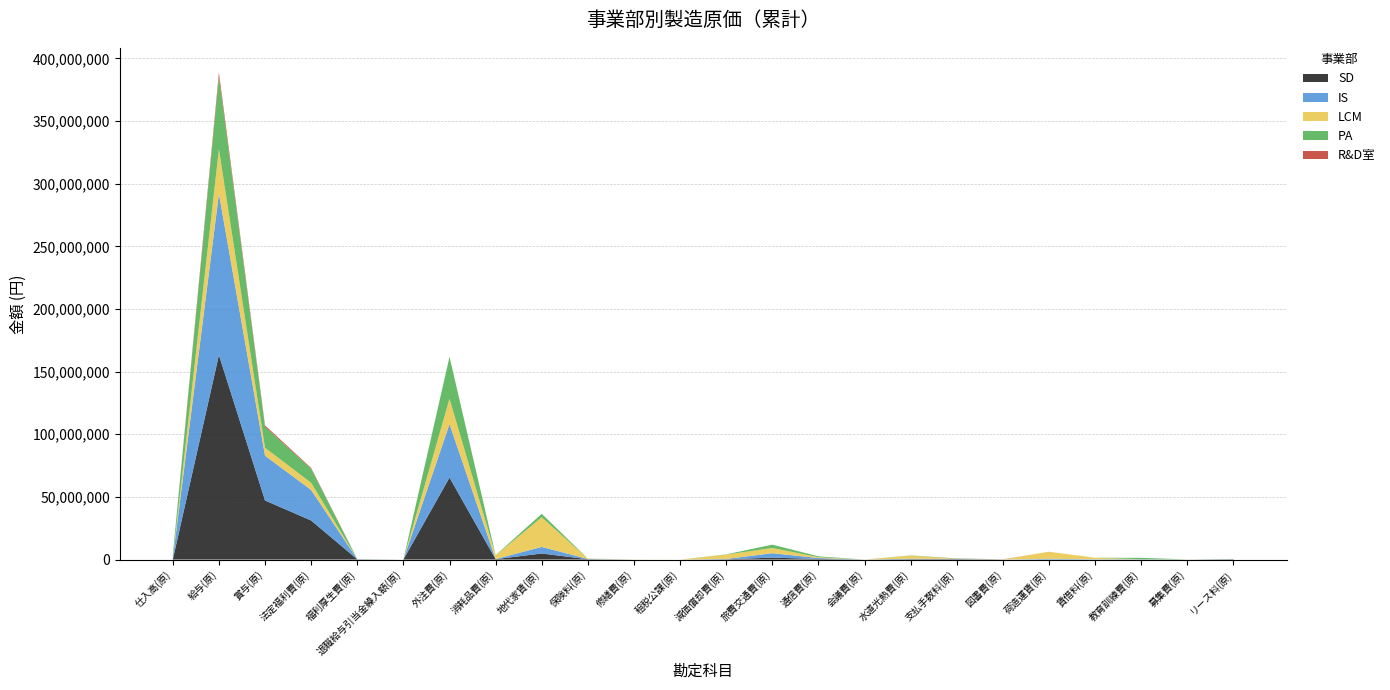

Reading left to right, extract all data points from this chart.

SD: 仕入高(原)=0	給与(原)=163268397	賞与(原)=47146605	法定福利費(原)=31183940	福利厚生費(原)=155901	退職給与引当金繰入額(原)=0	外注費(原)=65459561	消耗品費(原)=319616	地代家賃(原)=4831034	保険料(原)=271937	修繕費(原)=0	租税公課(原)=0	減価償却費(原)=229540	旅費交通費(原)=1528898	通信費(原)=500931	会議費(原)=1619	水道光熱費(原)=343471	支払手数料(原)=336804	図書費(原)=19914	荷造運賃(原)=7052	賃借料(原)=0	教育訓練費(原)=99704	募集費(原)=0	リース料(原)=215994
IS: 仕入高(原)=1188556	給与(原)=128785775	賞与(原)=35757669	法定福利費(原)=24361817	福利厚生費(原)=131466	退職給与引当金繰入額(原)=0	外注費(原)=42675291	消耗品費(原)=84746	地代家賃(原)=5255185	保険料(原)=216392	修繕費(原)=0	租税公課(原)=0	減価償却費(原)=253374	旅費交通費(原)=3547931	通信費(原)=717280	会議費(原)=27366	水道光熱費(原)=346181	支払手数料(原)=151553	図書費(原)=7200	荷造運賃(原)=527818	賃借料(原)=257510	教育訓練費(原)=157982	募集費(原)=41000	リース料(原)=171810
LCM: 仕入高(原)=0	給与(原)=35553362	賞与(原)=6307773	法定福利費(原)=5748038	福利厚生費(原)=33000	退職給与引当金繰入額(原)=0	外注費(原)=20201326	消耗品費(原)=2917804	地代家賃(原)=23662000	保険料(原)=162751	修繕費(原)=108696	租税公課(原)=0	減価償却費(原)=3429965	旅費交通費(原)=4193046	通信費(原)=669293	会議費(原)=1364	水道光熱費(原)=2434447	支払手数料(原)=71531	図書費(原)=0	荷造運賃(原)=5711022	賃借料(原)=1195000	教育訓練費(原)=20945	募集費(原)=80000	リース料(原)=43375
PA: 仕入高(原)=2363330	給与(原)=57820806	賞与(原)=16774550	法定福利費(原)=11210891	福利厚生費(原)=50126	退職給与引当金繰入額(原)=0	外注費(原)=33455048	消耗品費(原)=124701	地代家賃(原)=2777841	保険料(原)=94794	修繕費(原)=0	租税公課(原)=0	減価償却費(原)=218345	旅費交通費(原)=2631100	通信費(原)=696022	会議費(原)=0	水道光熱費(原)=197494	支払手数料(原)=236314	図書費(原)=47792	荷造運賃(原)=2130	賃借料(原)=0	教育訓練費(原)=1082122	募集費(原)=0	リース料(原)=75344
R&D室: 仕入高(原)=0	給与(原)=3246994	賞与(原)=1070139	法定福利費(原)=598763	福利厚生費(原)=2904	退職給与引当金繰入額(原)=0	外注費(原)=0	消耗品費(原)=771	地代家賃(原)=0	保険料(原)=5641	修繕費(原)=0	租税公課(原)=0	減価償却費(原)=0	旅費交通費(原)=3205	通信費(原)=781	会議費(原)=0	水道光熱費(原)=0	支払手数料(原)=79322	図書費(原)=123850	荷造運賃(原)=7	賃借料(原)=0	教育訓練費(原)=1293	募集費(原)=0	リース料(原)=4477